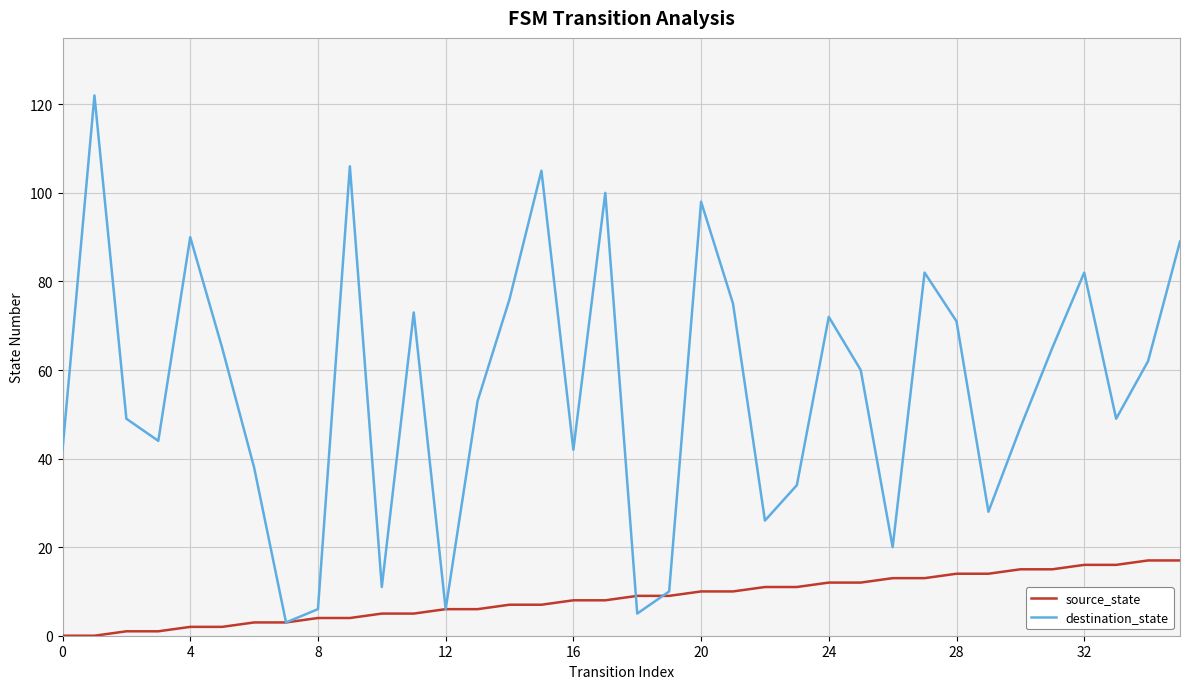

What is the average value of the destination_state series?

56